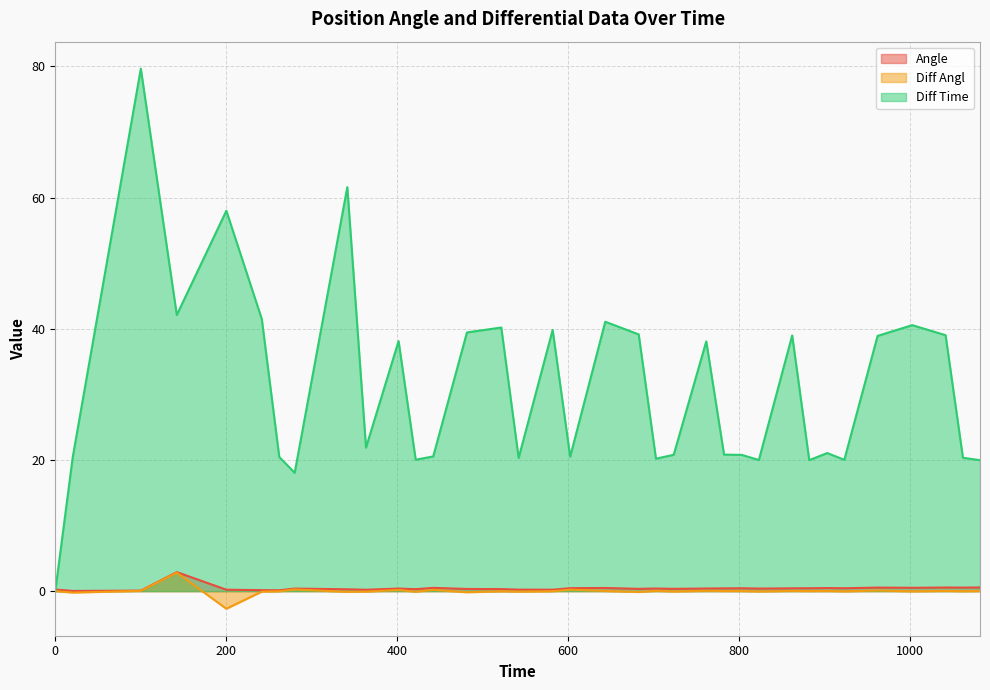

In Diff Time, how many points are lower than both neighbors (excluding endpoints)?

10